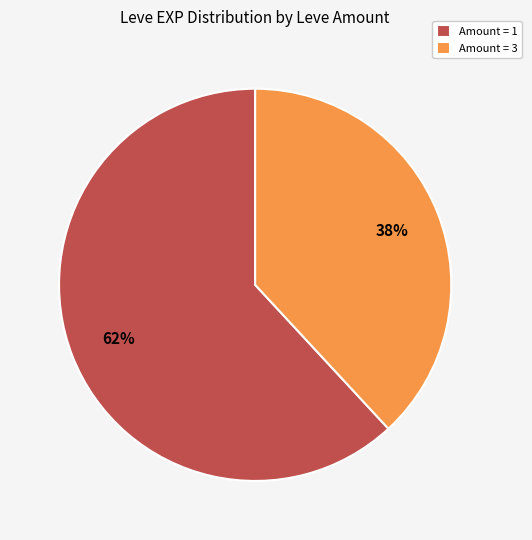

Do Amount = 1 and Amount = 3 together represent more than half of the pie?

Yes